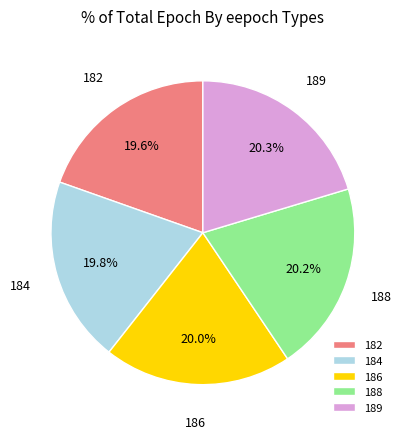

To the nearest percent, what is the combined percentage of 189 and 186?

40%